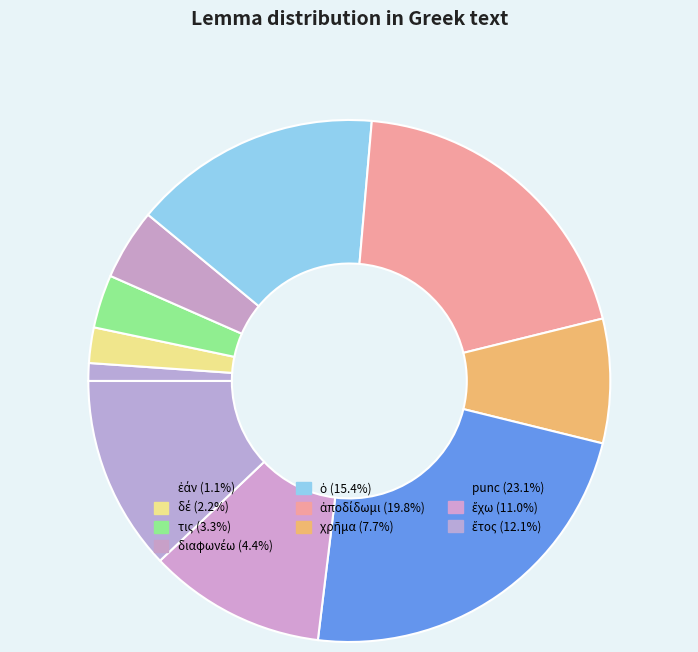

How many segments does this pie chart have?

10